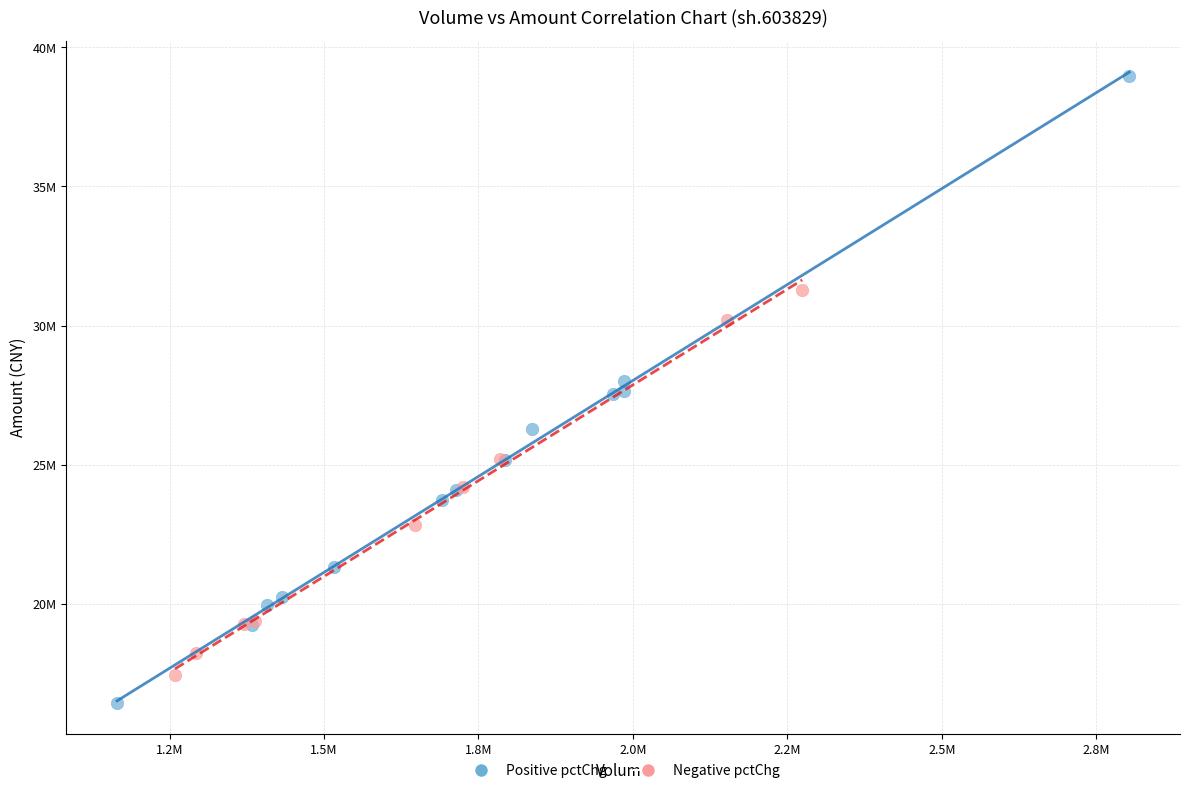

Which series has the largest Y range (max minus min)?

Positive pctChg